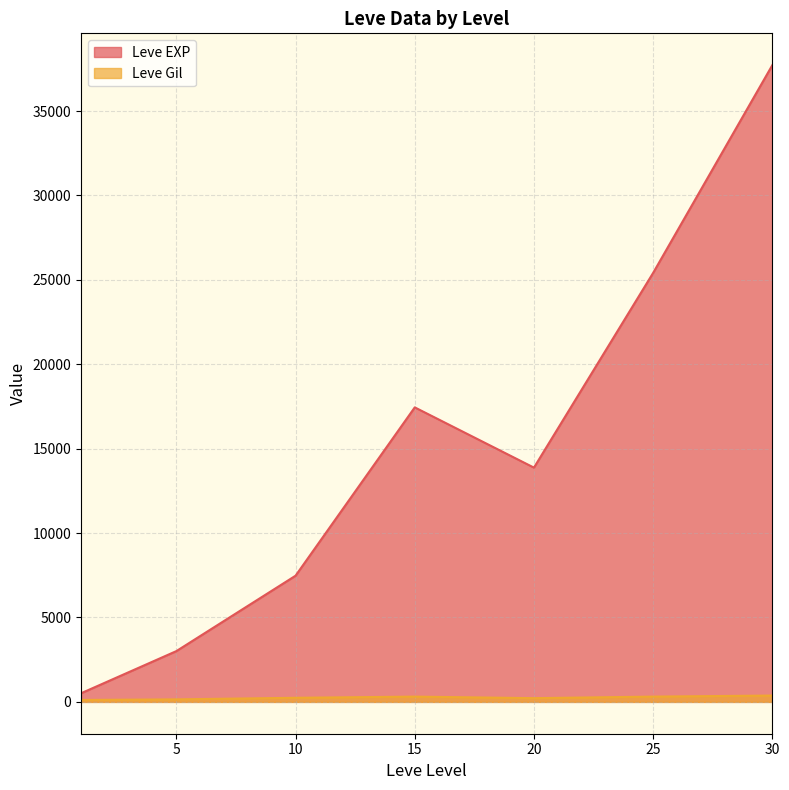

What is the difference between the maximum and minimum values in the Leve EXP series?

37204.8